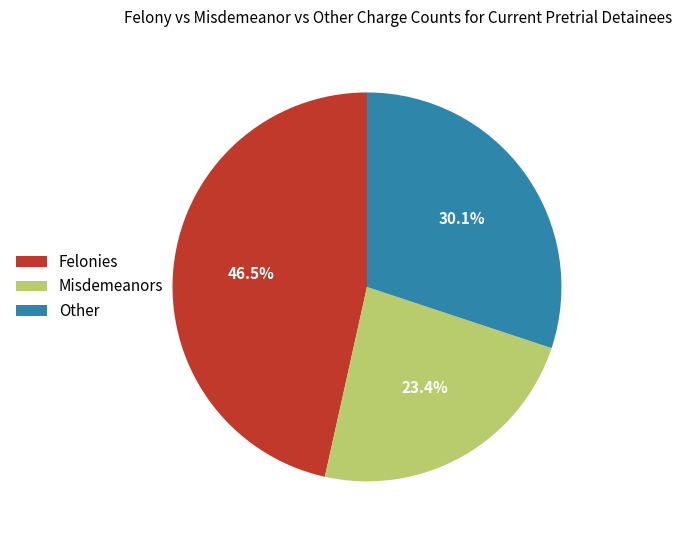

Is there a majority slice in this chart?

No